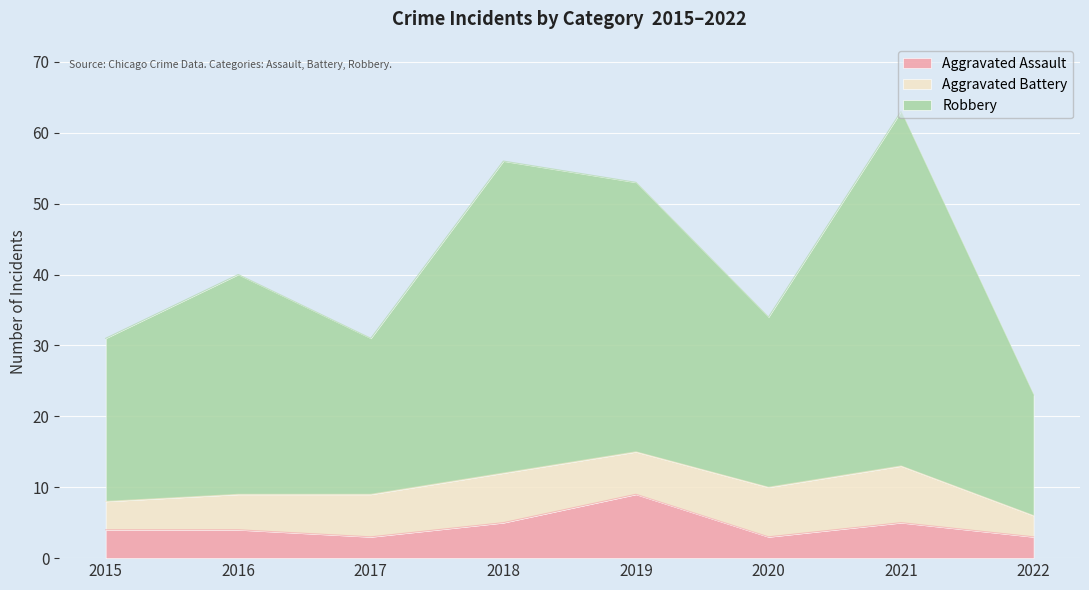

At which label does Aggravated Assault reach its peak?

2019